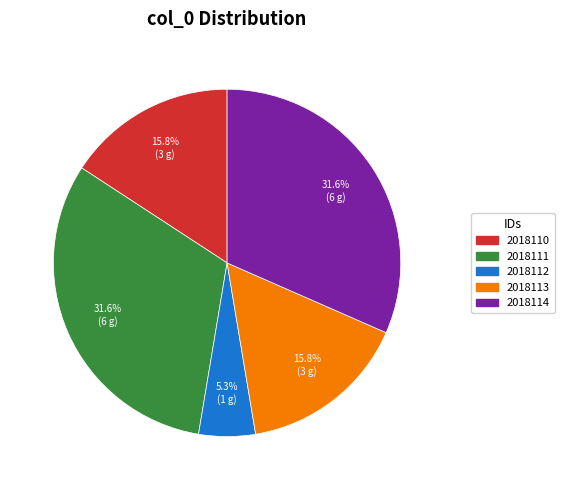

Does 2018111 represent more than half of the total?

No